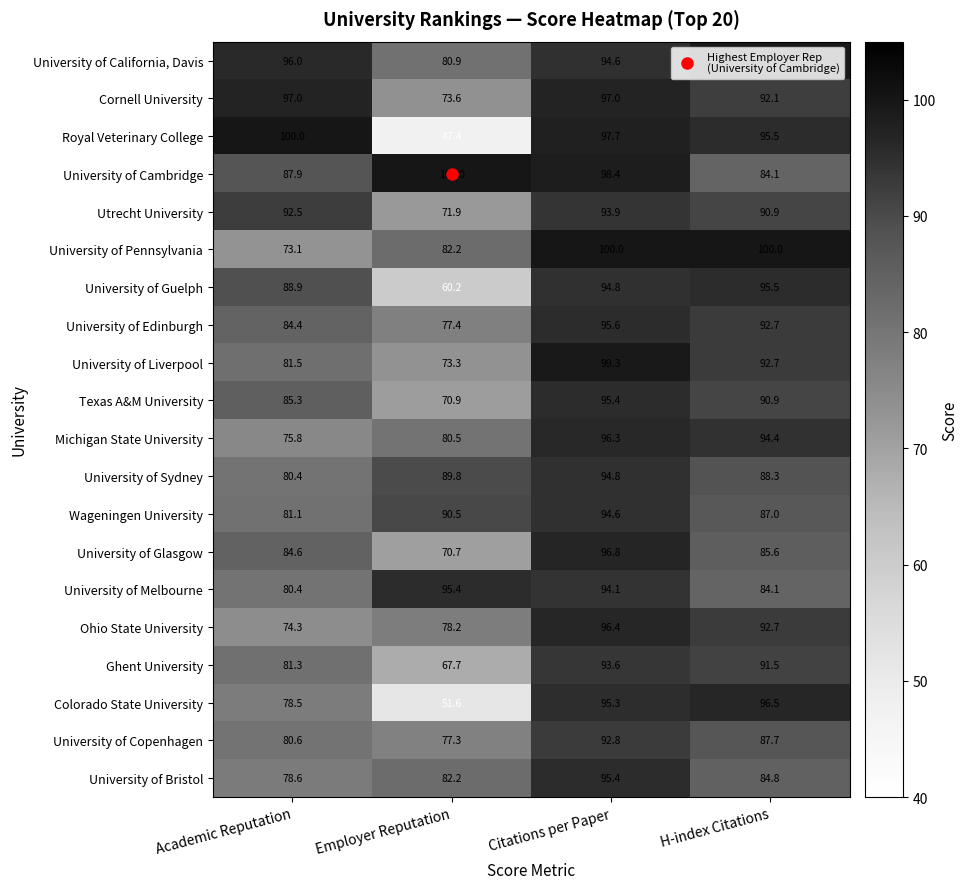

What is the minimum value shown in the chart?

47.4